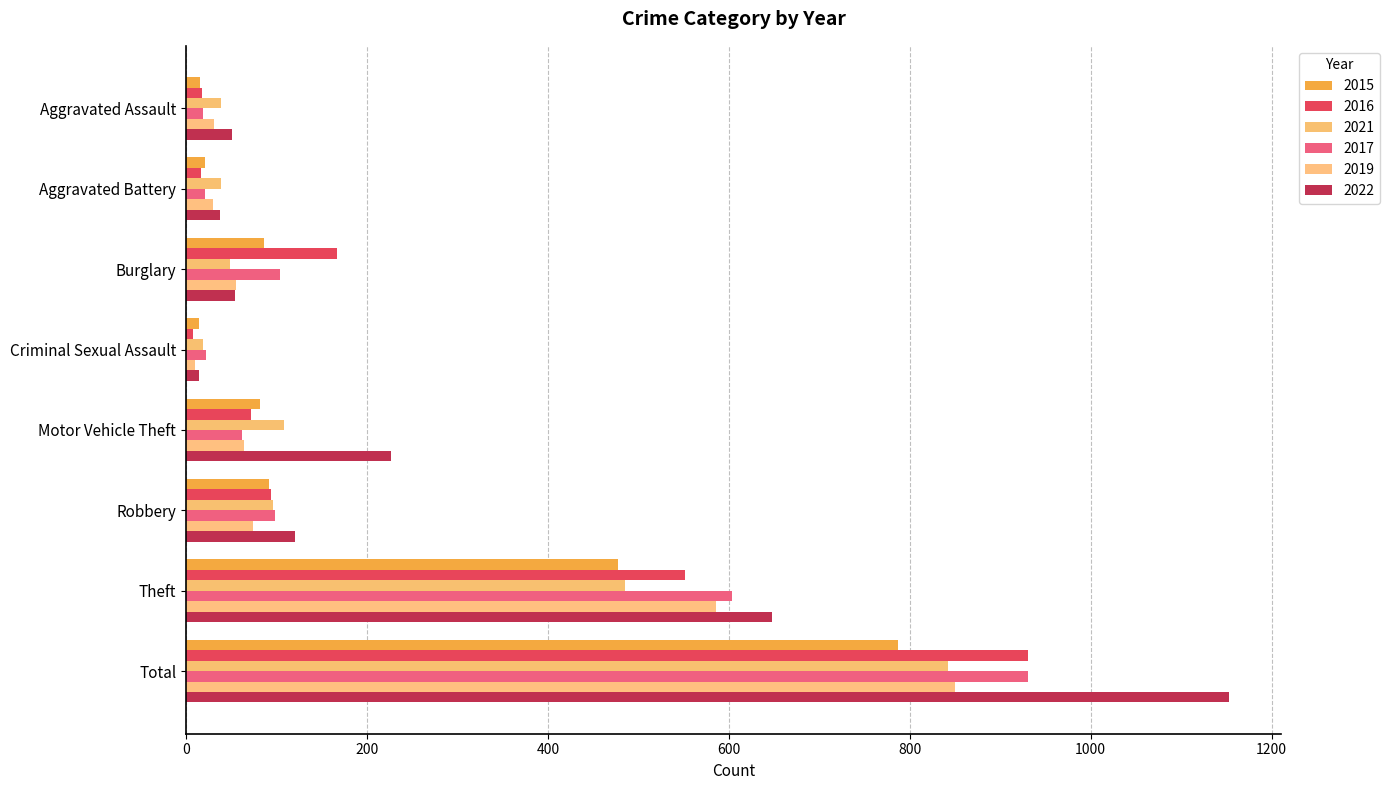

True or false: 2019 has a value of 586 at Theft.

True